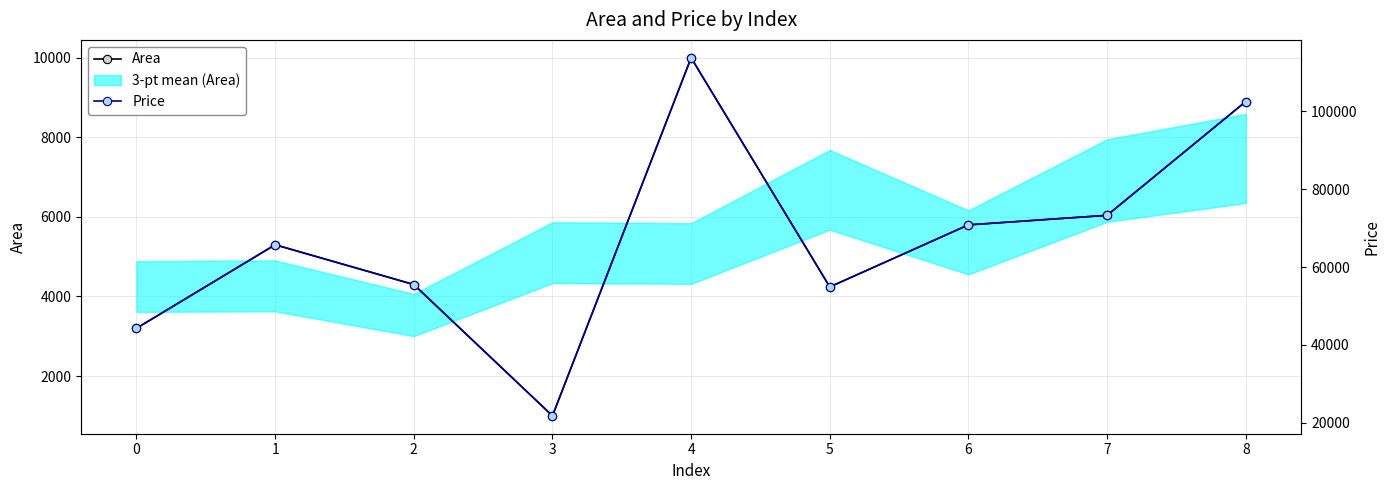

Where is the first local minimum for Price?

3